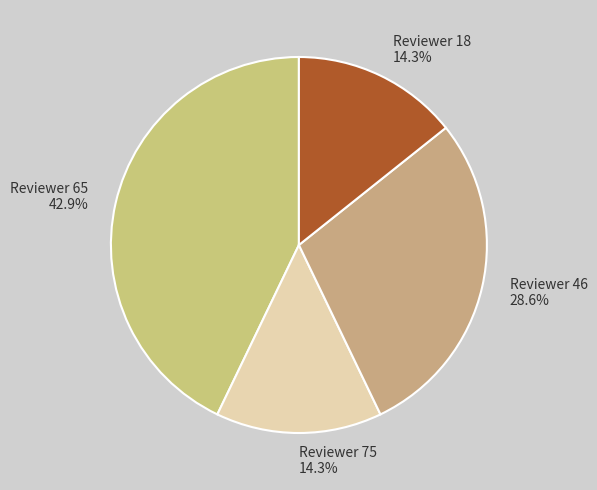

Count the number of slices in the pie.

4